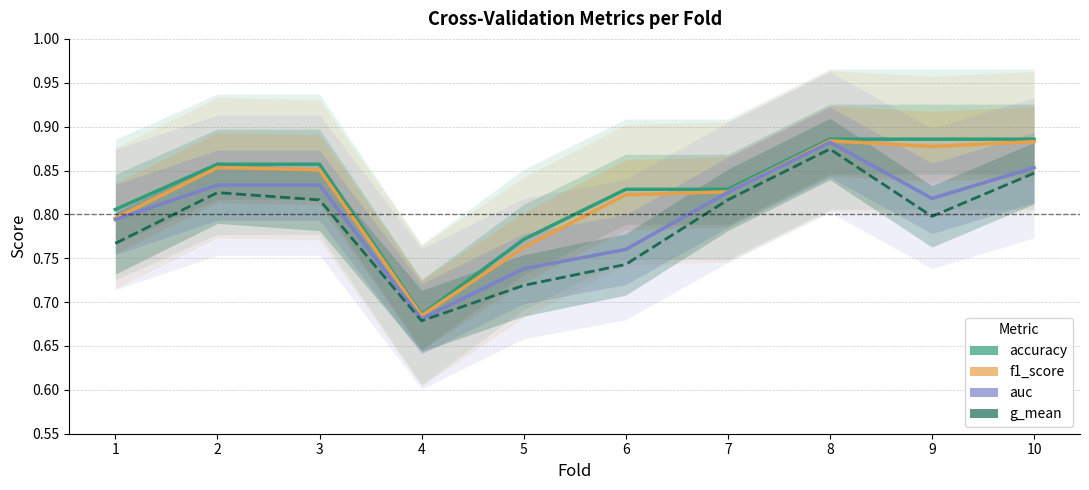

What is the value of the g_mean point at the 7th from the left?

0.8